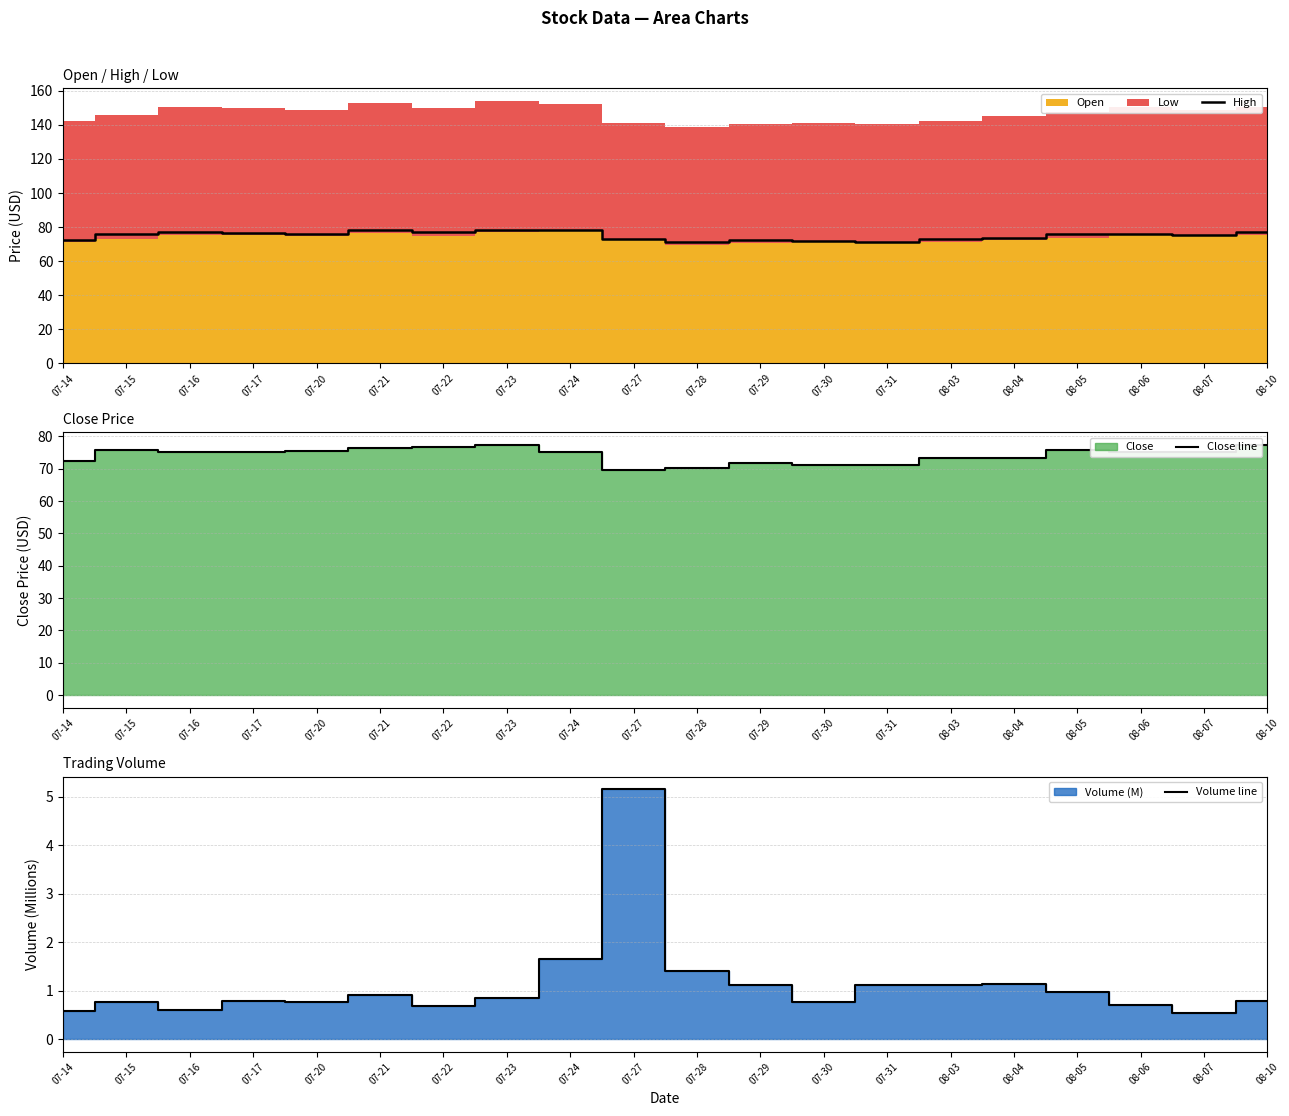

Which series has the widest spread of values?

Close line